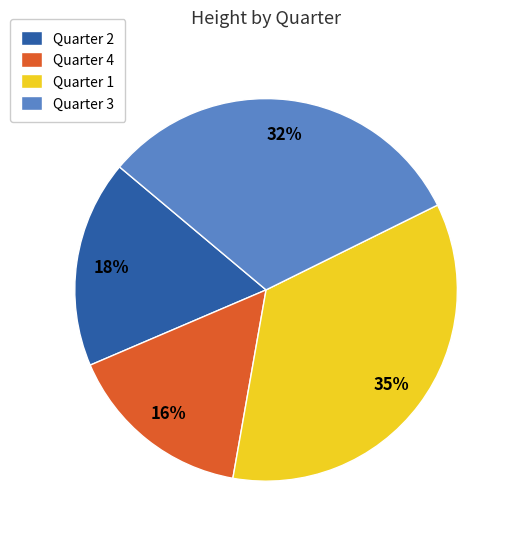

Rank the categories by value from highest to lowest.

Quarter 1, Quarter 3, Quarter 2, Quarter 4